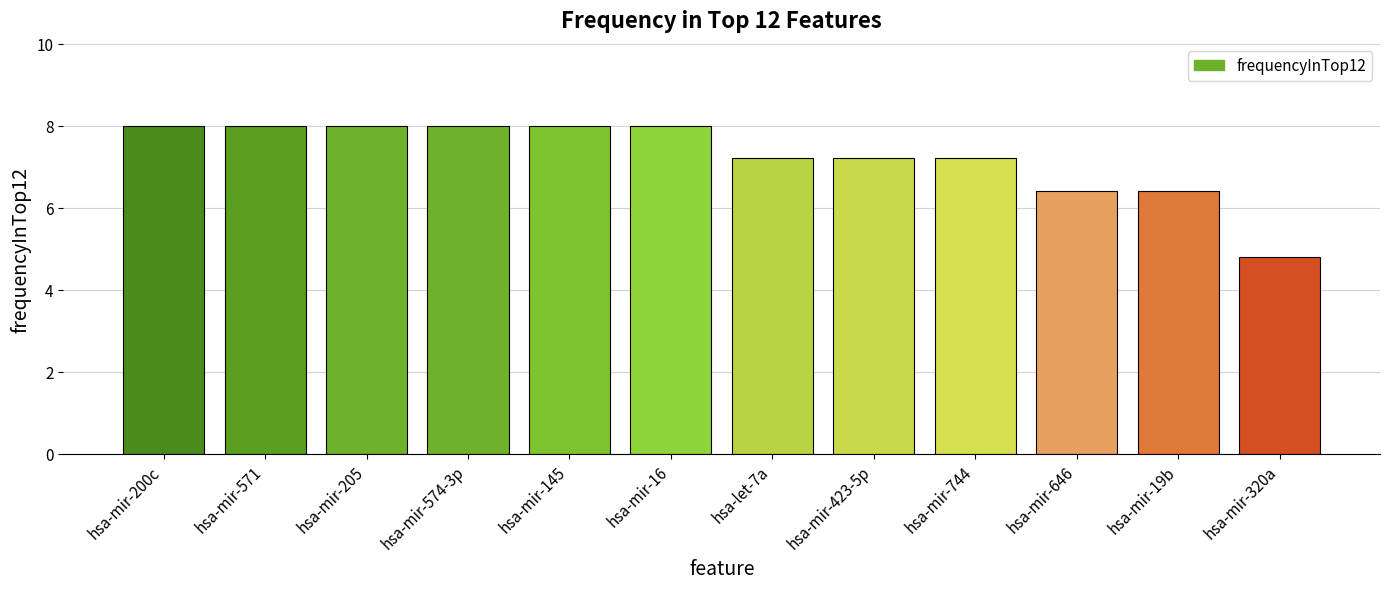

Reading right to left, extract all data points from this chart.

4.8	6.4	6.4	7.2	7.2	7.2	8.0	8.0	8.0	8.0	8.0	8.0